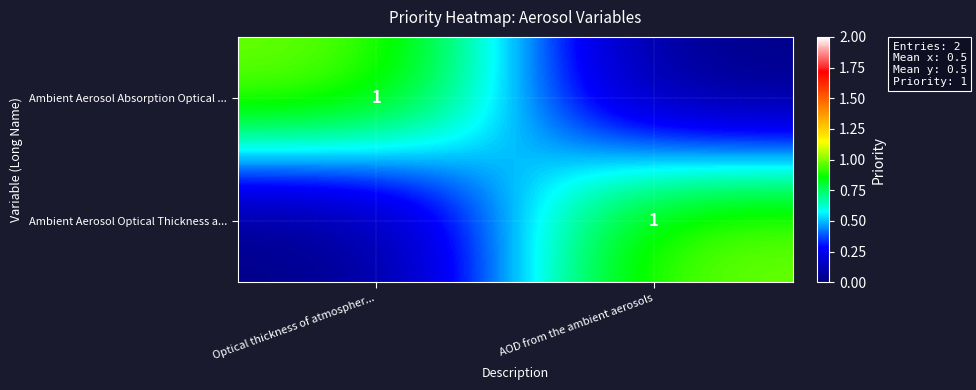

The Ambient Aerosol Absorption Optical ... series shows 1 at Optical thickness of atmospher.... True or false?

True